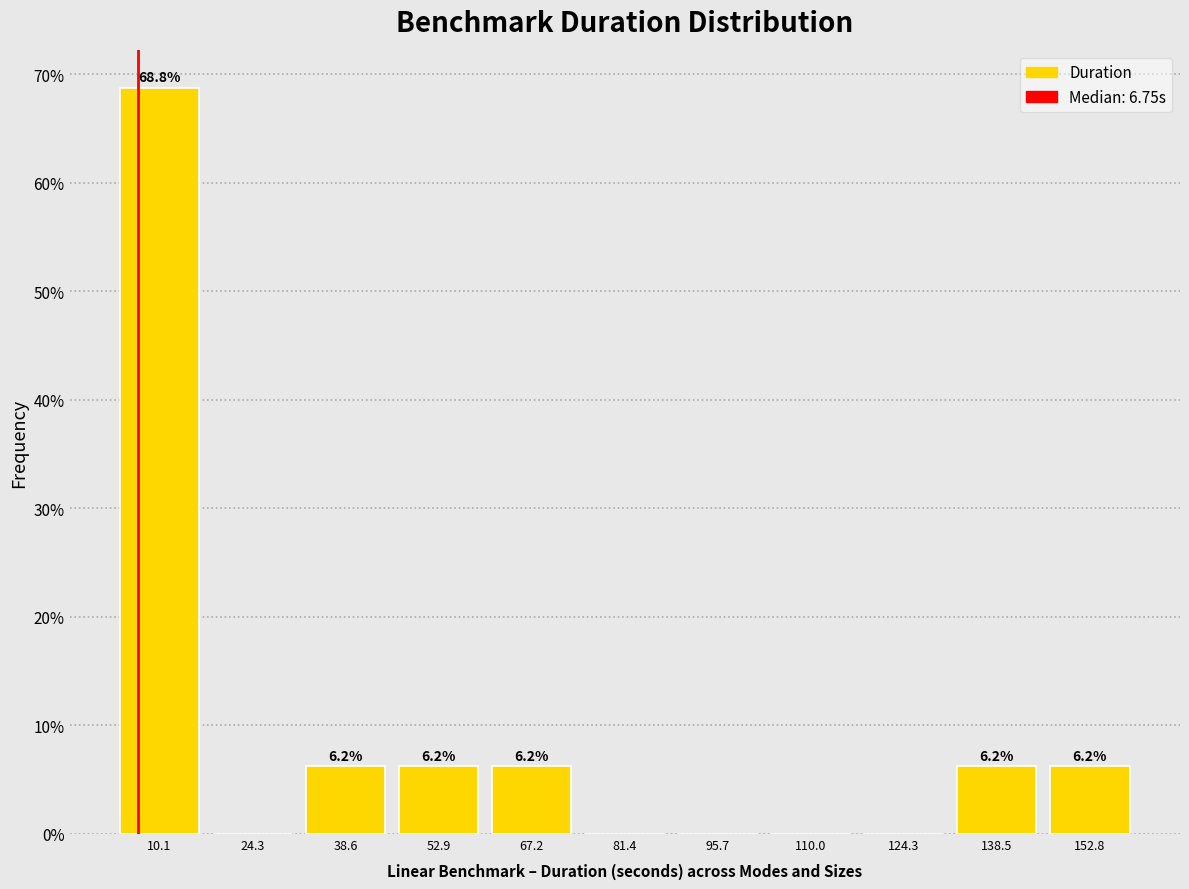

Which range on the x-axis has the tallest bar?

2 to 18